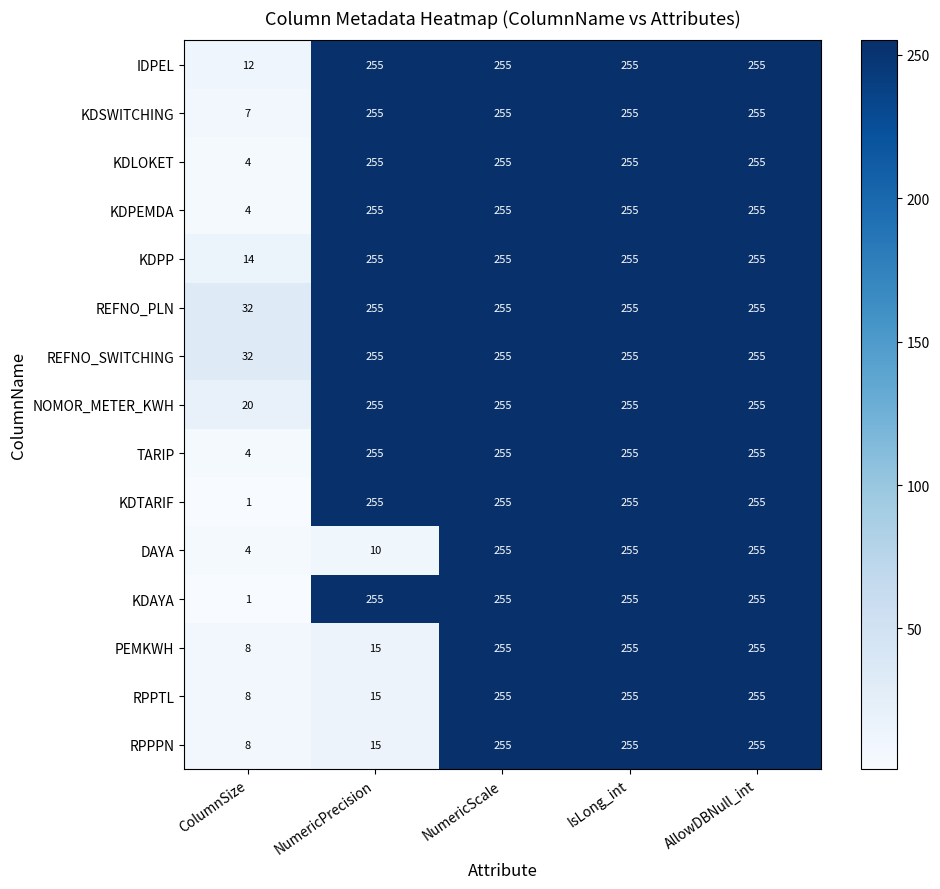

What is the lowest value of the NOMOR_METER_KWH series?

20